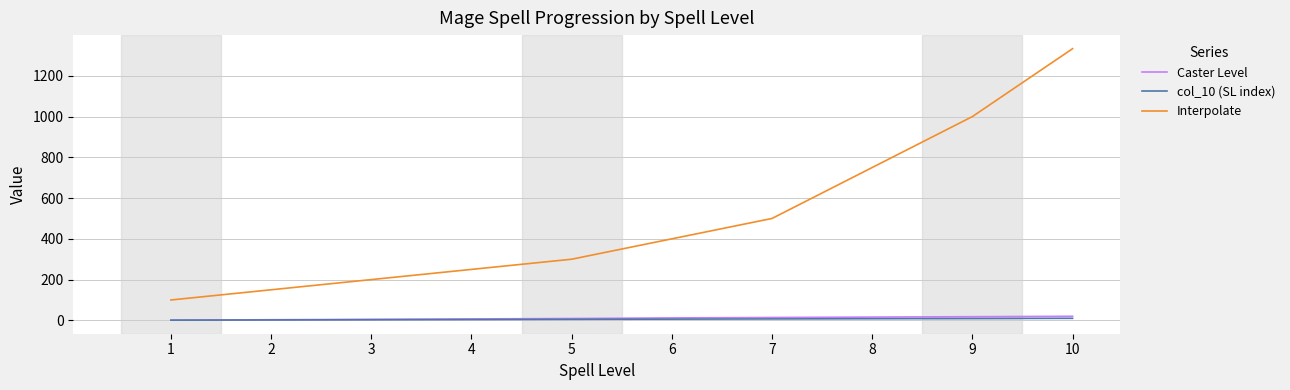

What is the maximum value for Interpolate?

1333